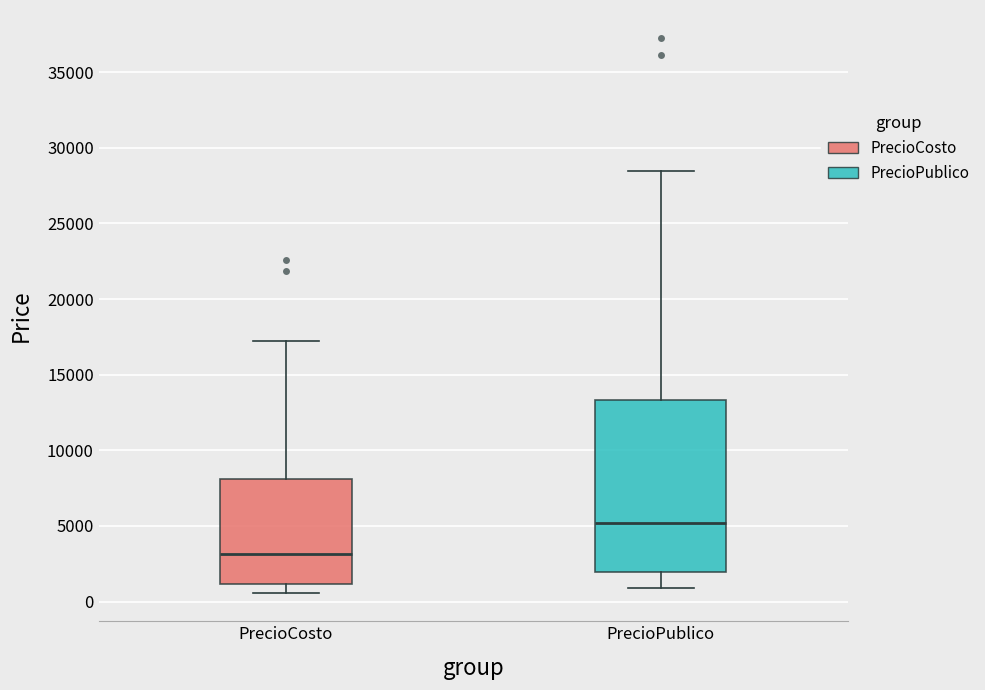

Reading left to right, transcribe this box plot: for each box, give where its median line is, the range the box spans, and where its two whiskers end, as read against the y-axis. The values are not printed on the chart, so give them approximately, as read against the axis.

PrecioCosto: median 3000, box 1000 to 8000, whiskers 500 to 17000
PrecioPublico: median 5000, box 2000 to 13500, whiskers 1000 to 28500